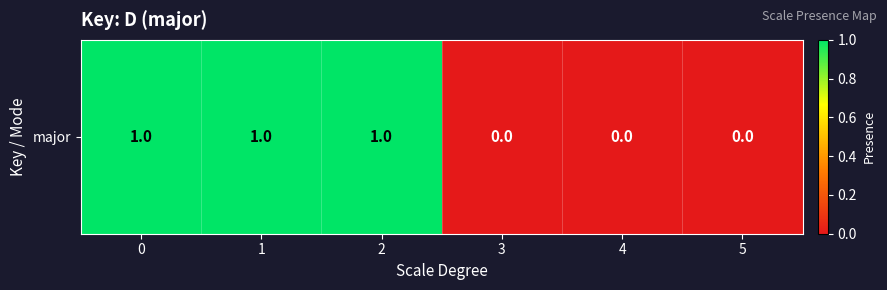

Rank the categories by value from lowest to highest.

3, 4, 5, 0, 1, 2